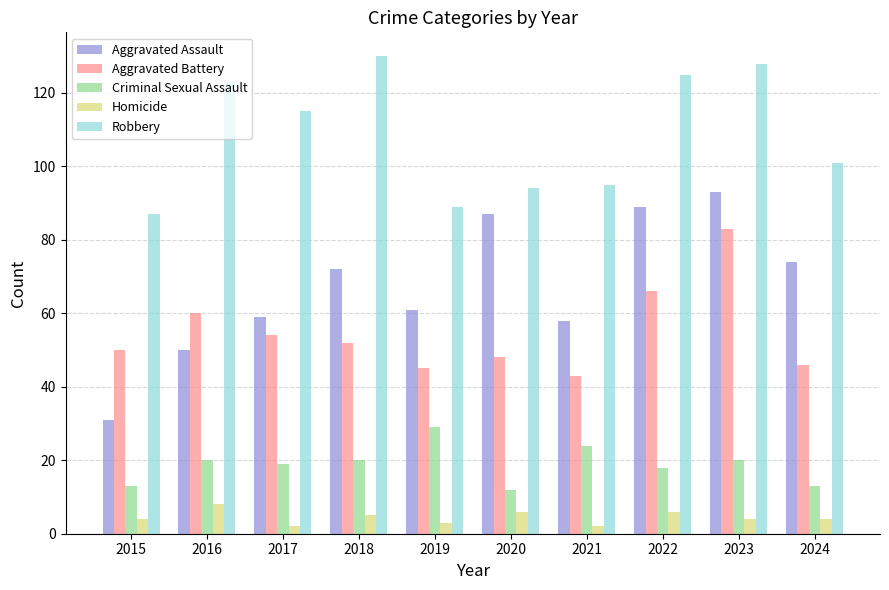

At 2020, list the series in order from largest to smallest.

Robbery, Aggravated Assault, Aggravated Battery, Criminal Sexual Assault, Homicide